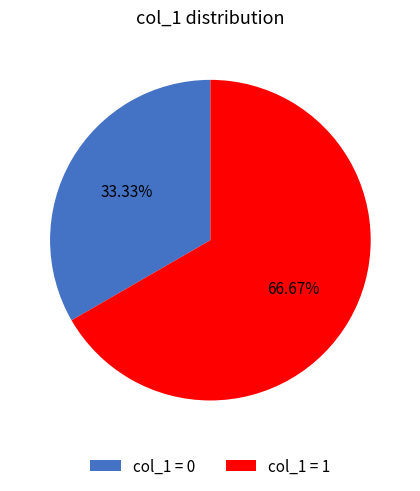

Is the sum of col_1 = 0 and col_1 = 1 greater than half?

Yes